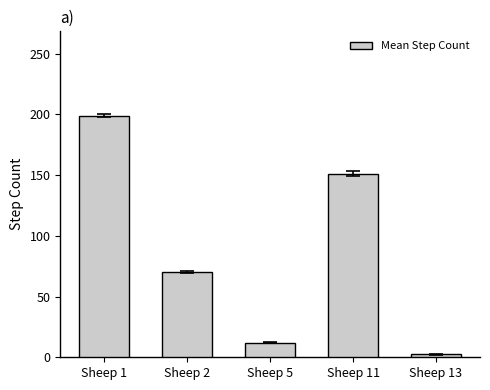

What value does the data have at Sheep 5?

12.0